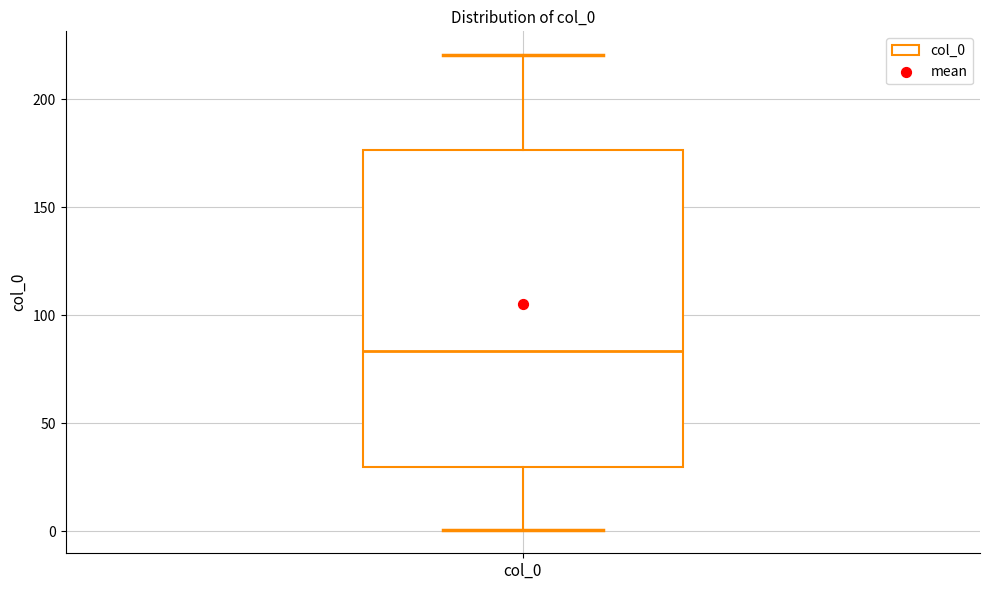

Where does the median line of the box for col_0 sit on the y-axis? The values are not printed on the chart, so give them approximately, as read against the axis.

85